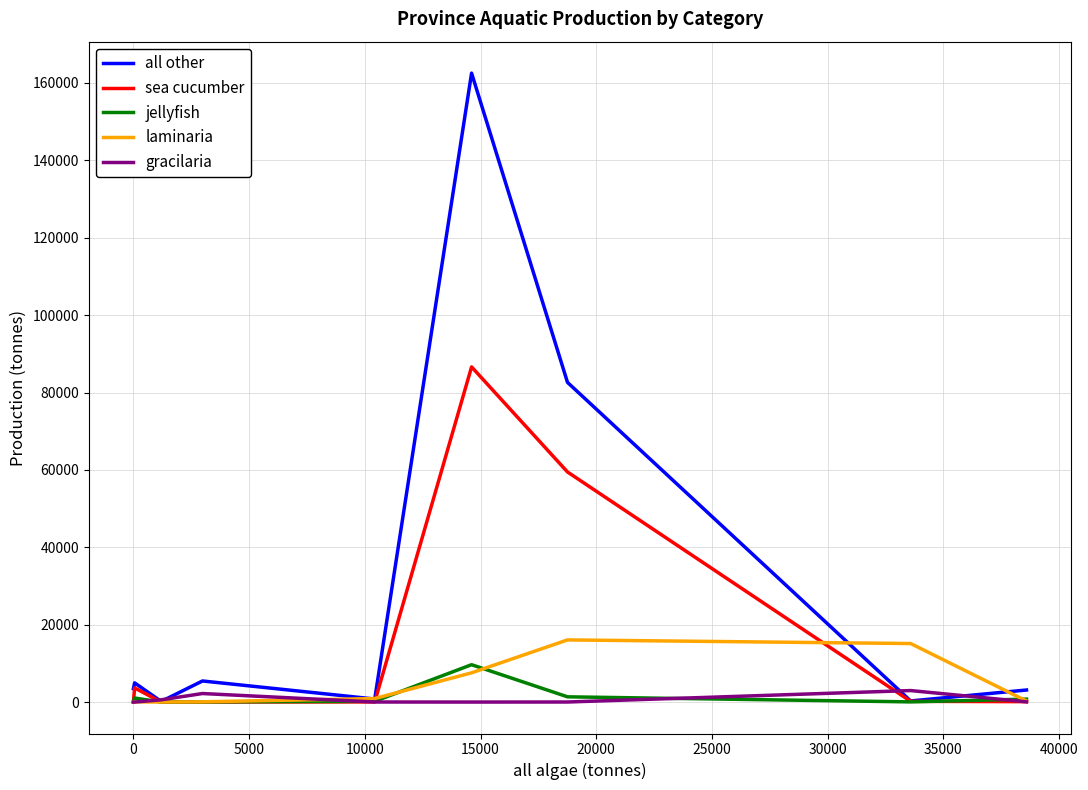

What is the maximum value shown in the chart?

162552